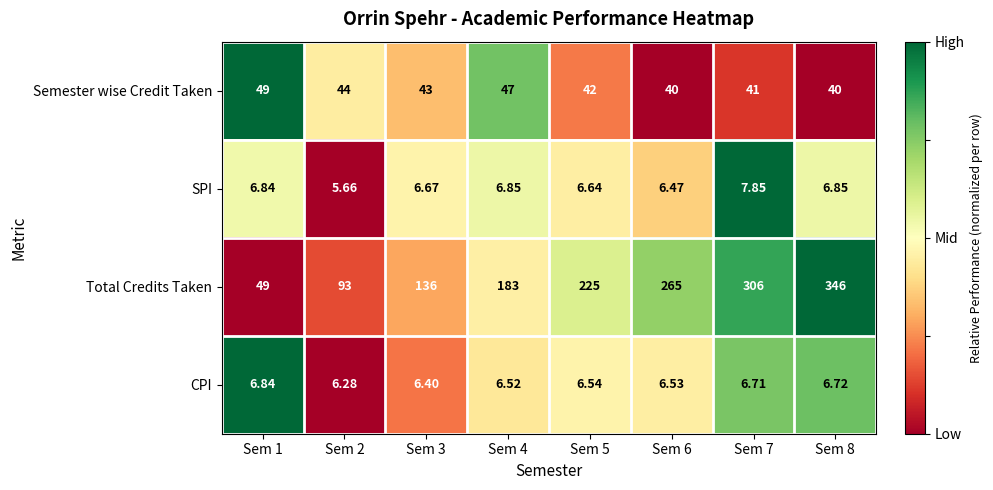

Is the value of Total Credits Taken at Sem 1 greater than the value of SPI at Sem 2?

Yes